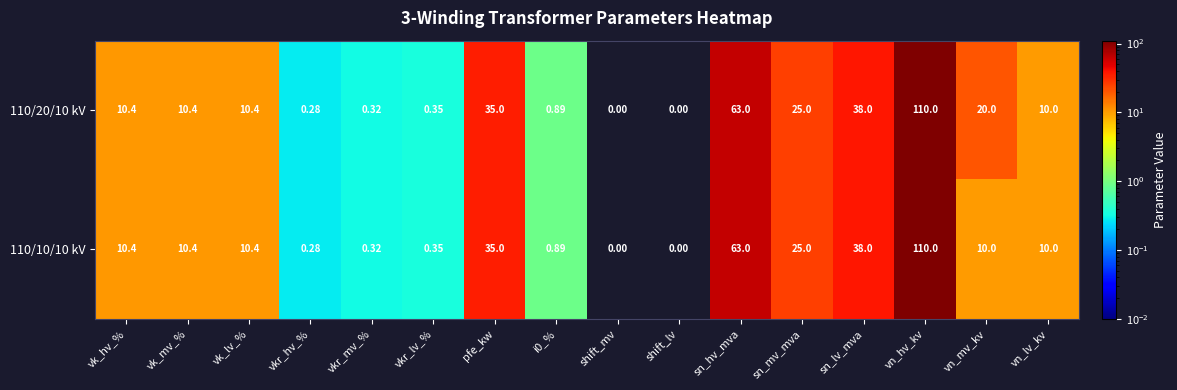

Which category has the highest value in the 110/10/10 kV series?

vn_hv_kv